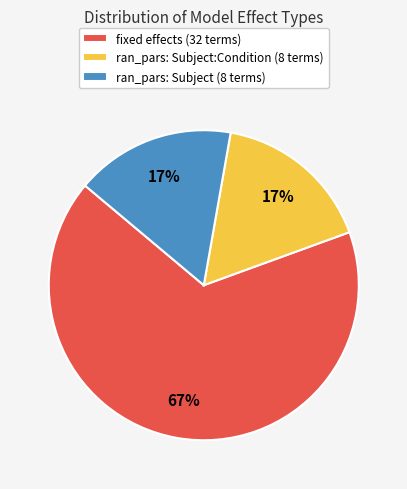

To the nearest percent, what is the difference between the largest and smallest slice percentages?

50%